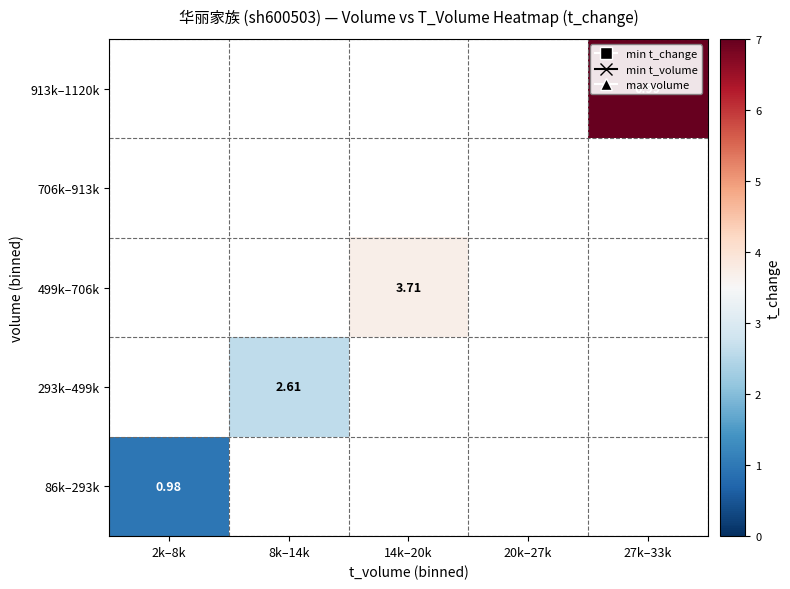

How many positive values does the 499k–706k series have?

1